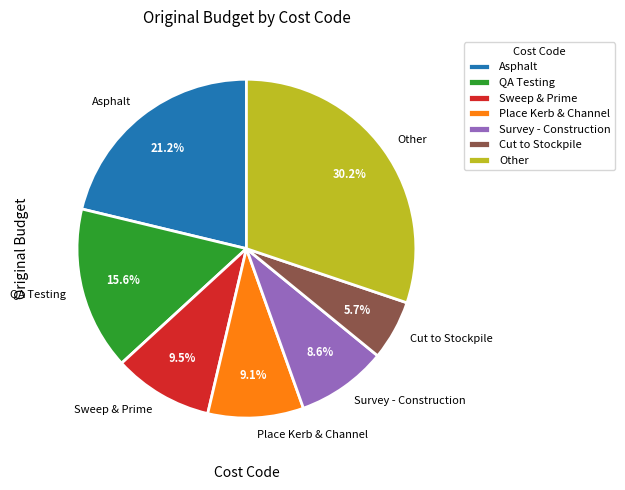

Between QA Testing and Place Kerb & Channel, which is larger?

QA Testing